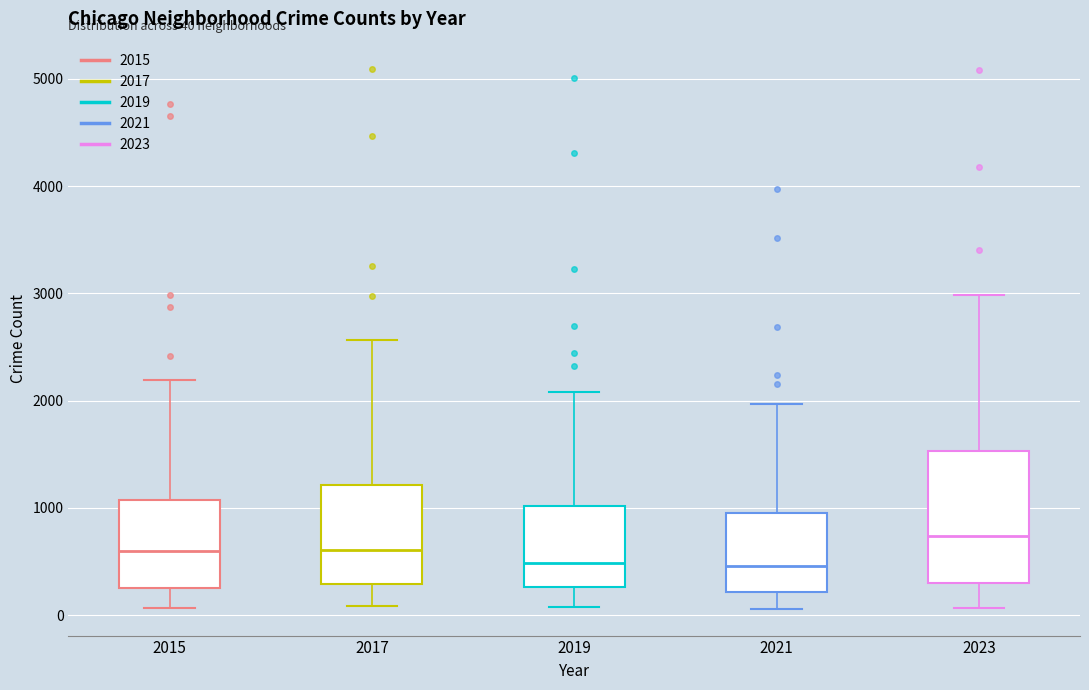

Comparing the boxes themselves (not the whiskers), which one is the tallest?

2023